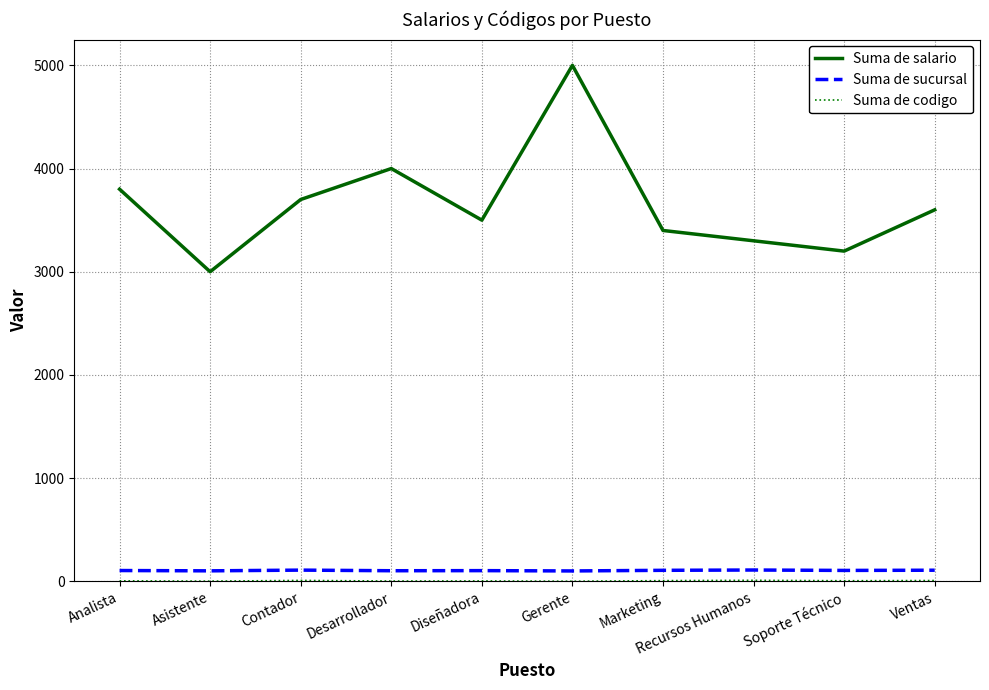

True or false: Suma de salario and Suma de sucursal intersect in this chart.

False